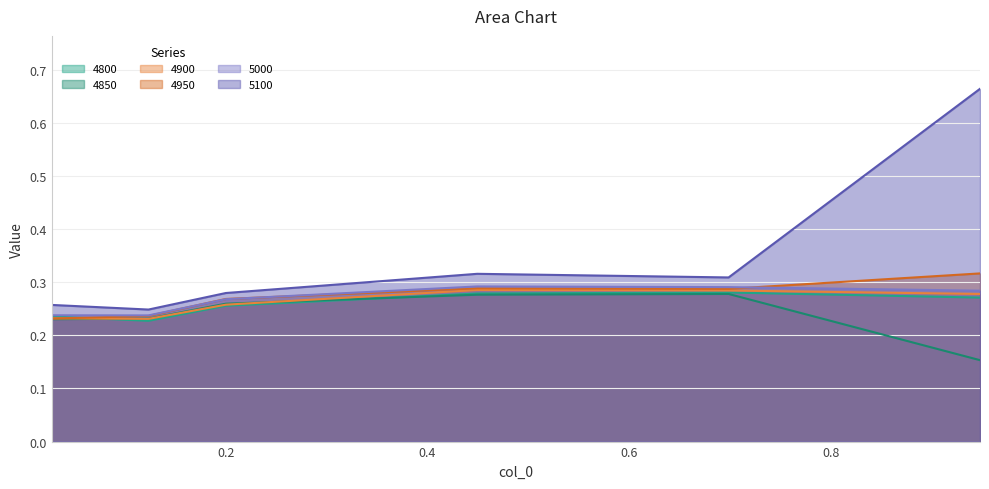

In 4850, how many points are higher than both neighbors (excluding endpoints)?

1